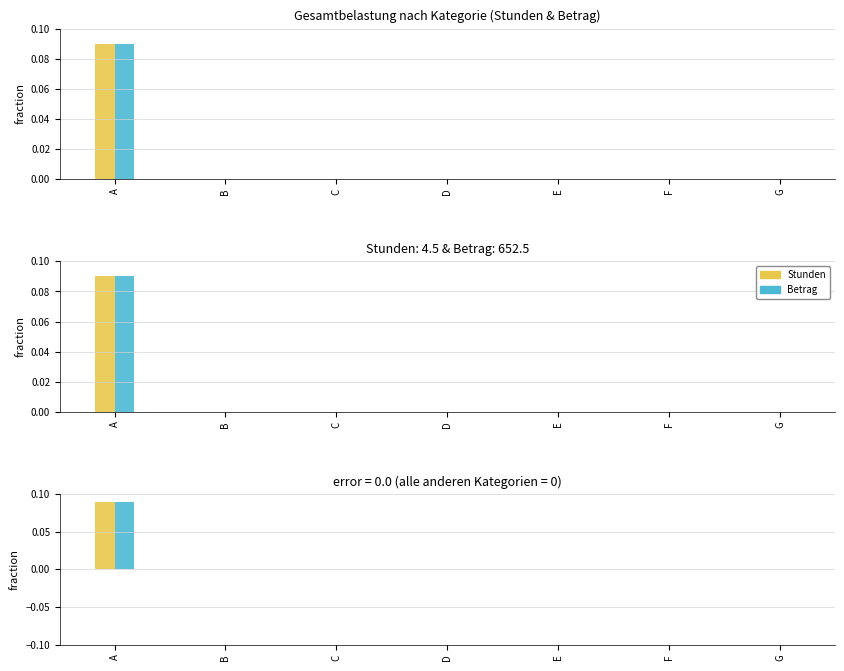

At which category is the sum across all series the highest?

A